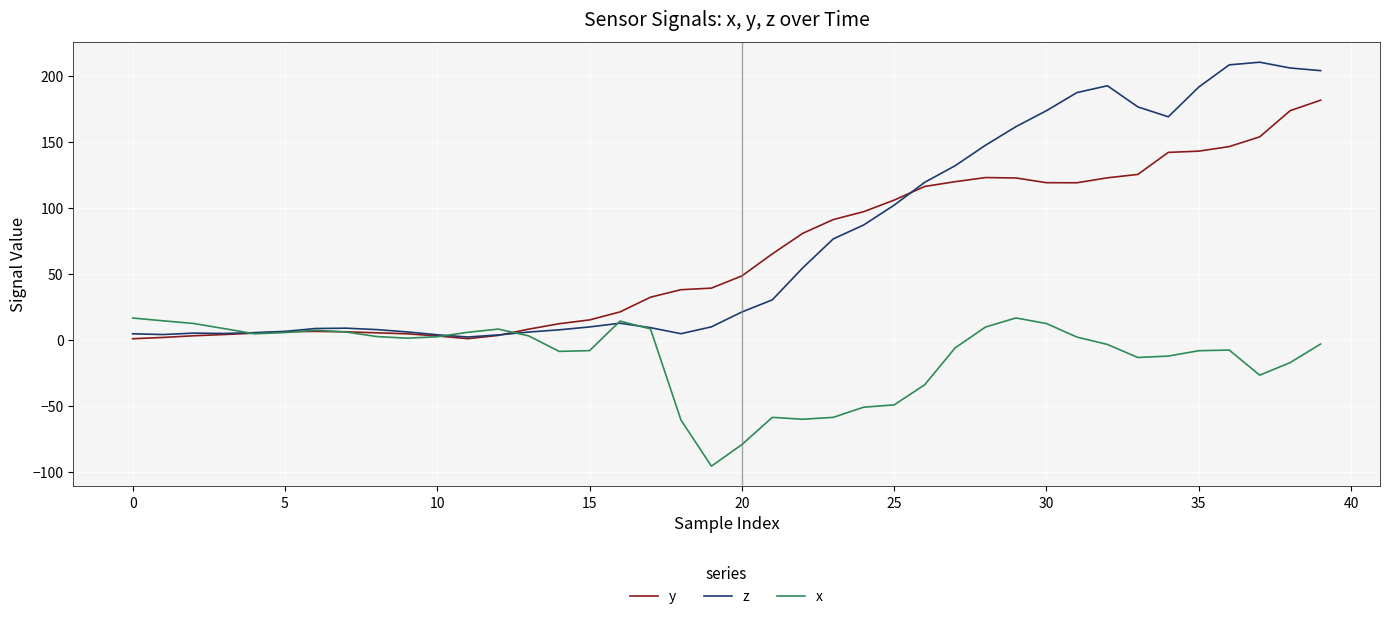

Rank the series by their maximum value, from highest to lowest.

z, y, x